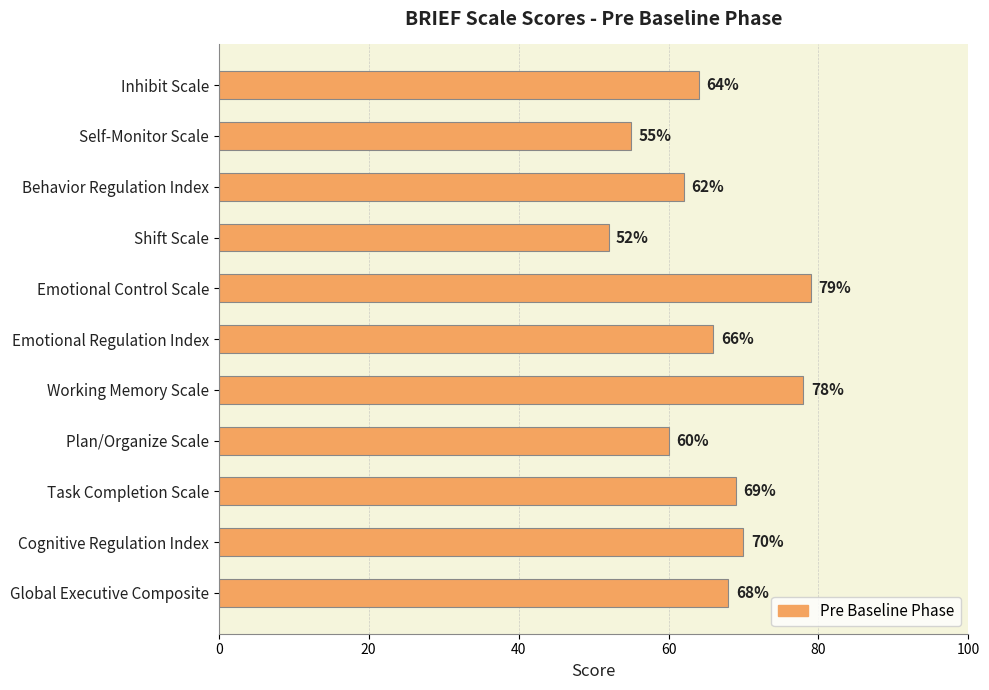

Reading top to bottom, what are all the values shown in this chart?

64	55	62	52	79	66	78	60	69	70	68